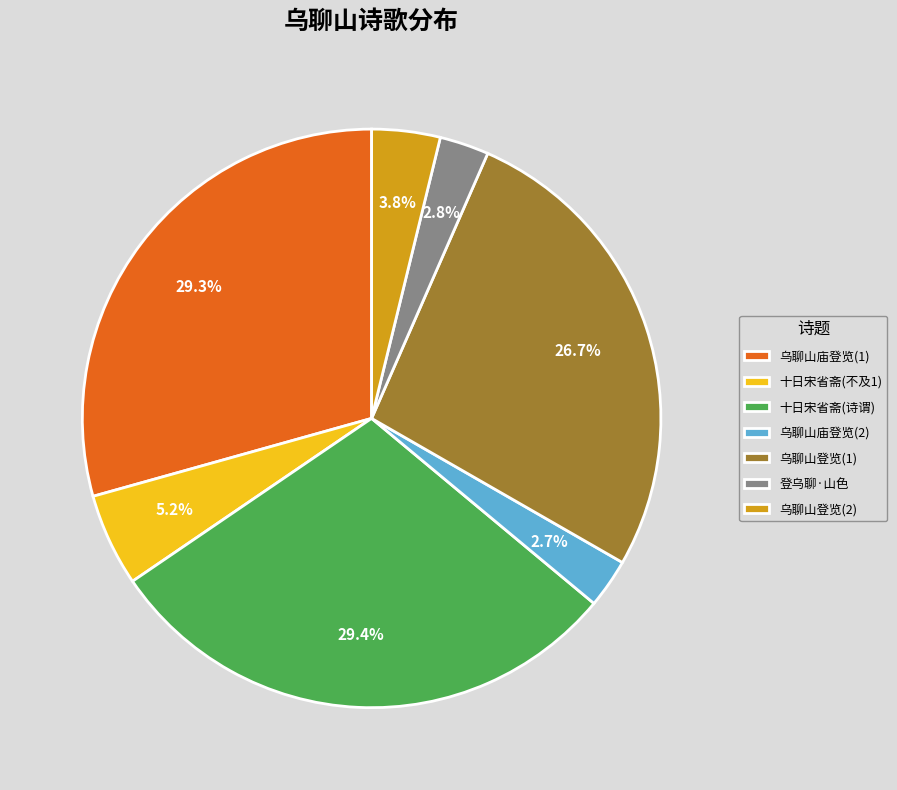

Count the number of slices in the pie.

7